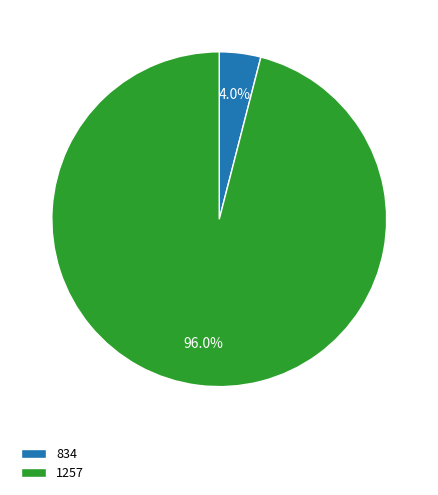

Which slice represents more than half of the pie?

1257